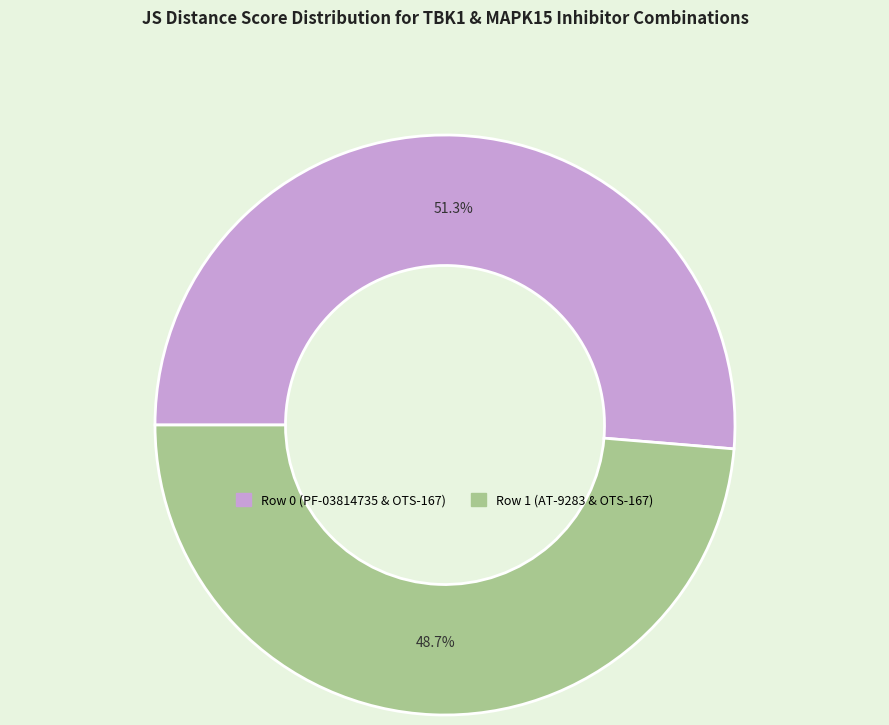

Which category has the smallest portion of the pie?

Row 1 (AT-9283 & OTS-167)